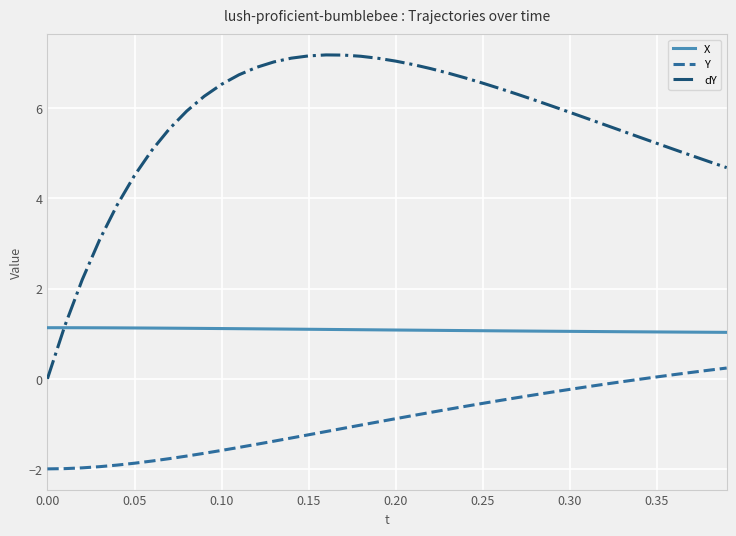

True or false: X and Y intersect in this chart.

False